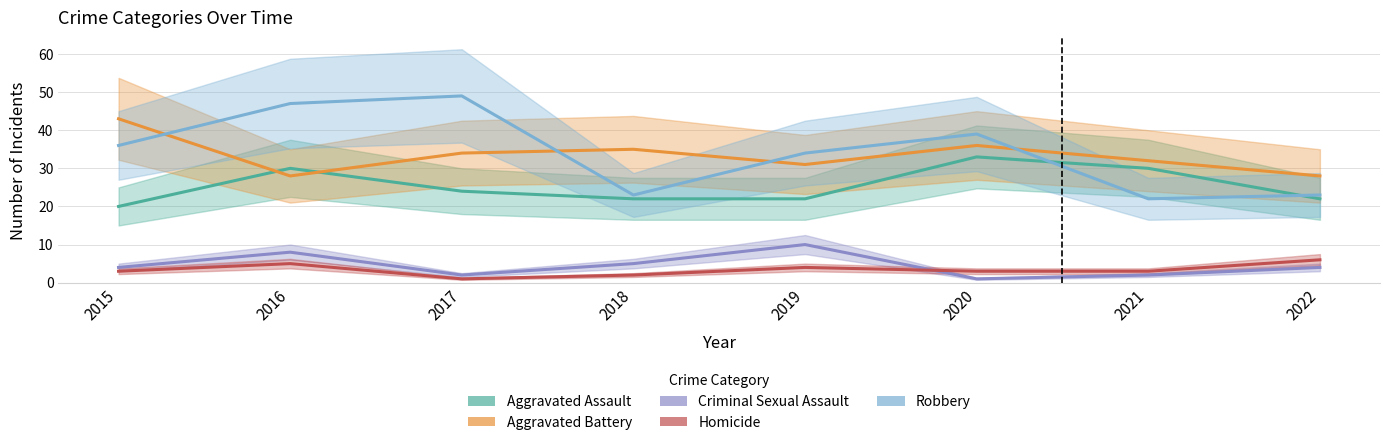

True or false: Aggravated Assault has more than 0 points higher than both neighbors.

True